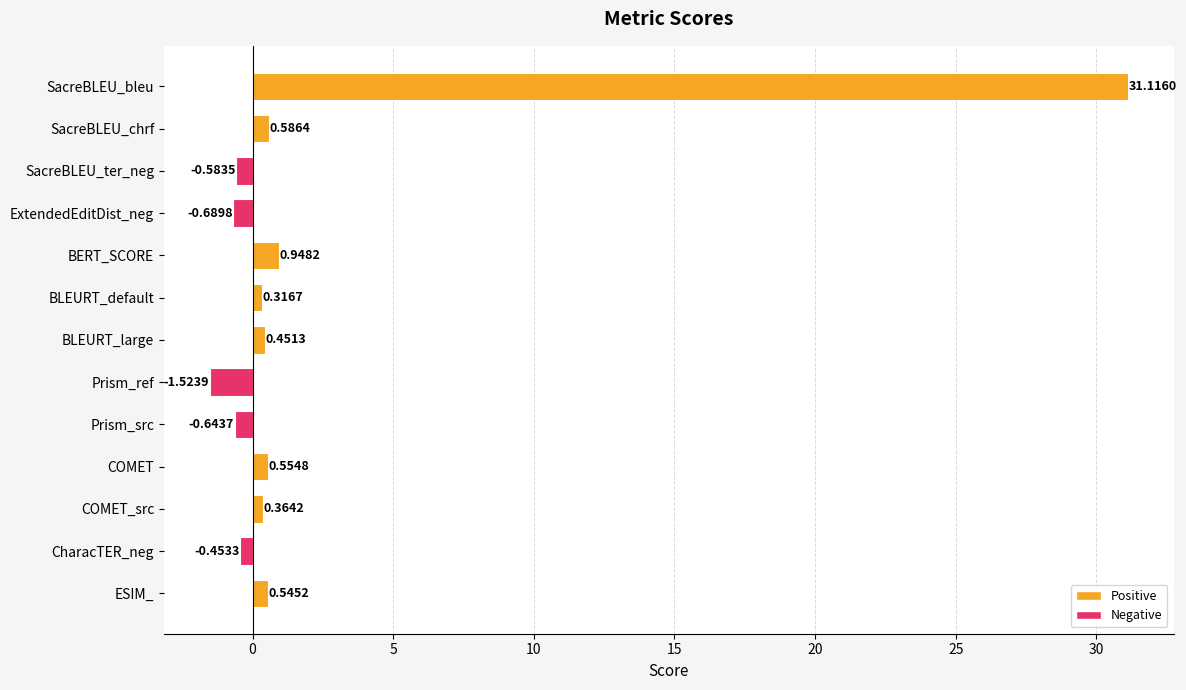

How many bars are there in total?

13